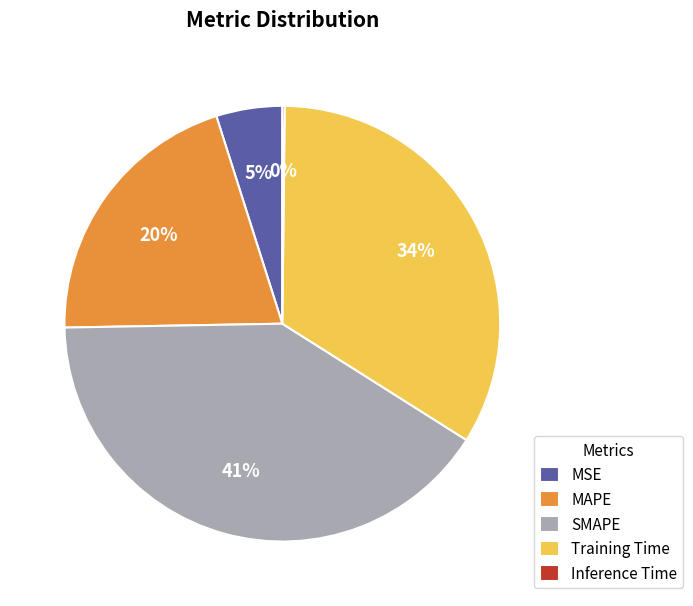

Is there any slice that represents more than half of the pie?

No